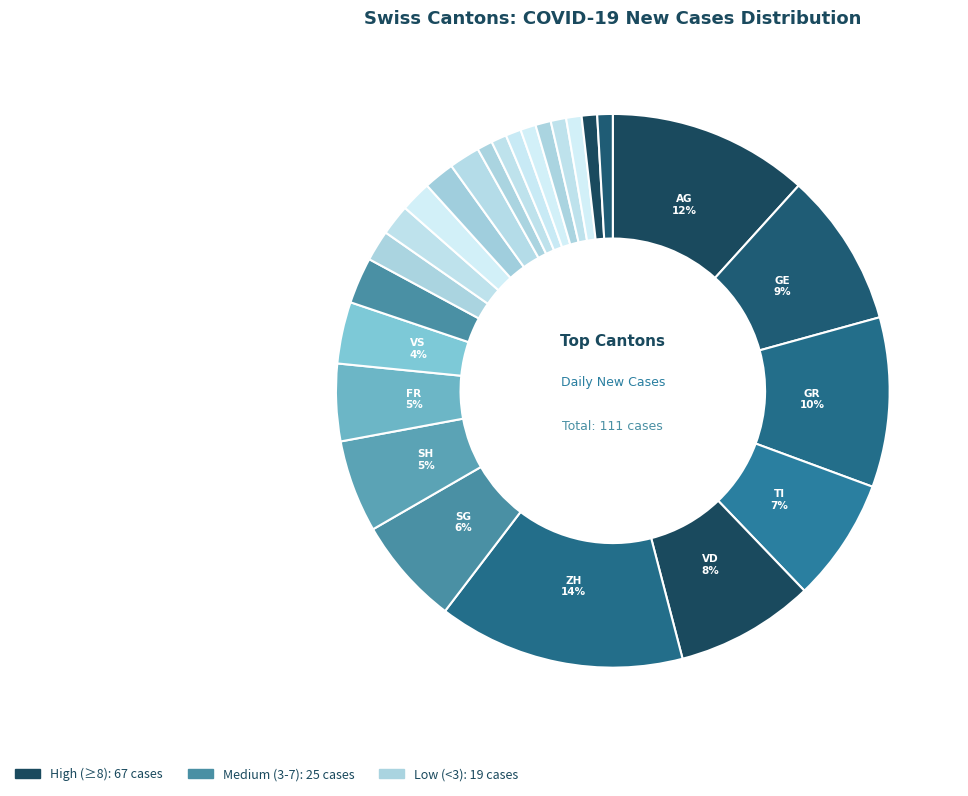

How many slices are in this pie chart?

25